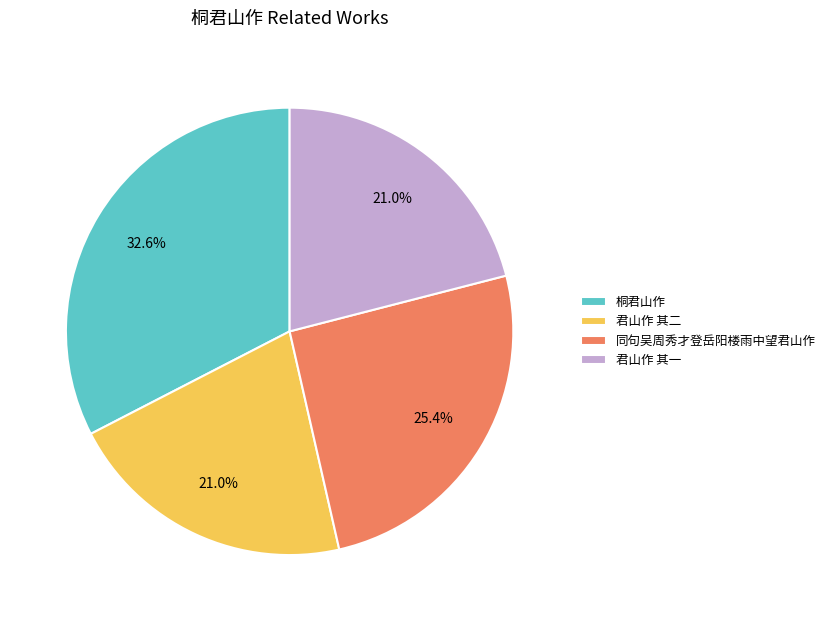

To the nearest percent, what is the difference between the largest and smallest slice percentages?

12%